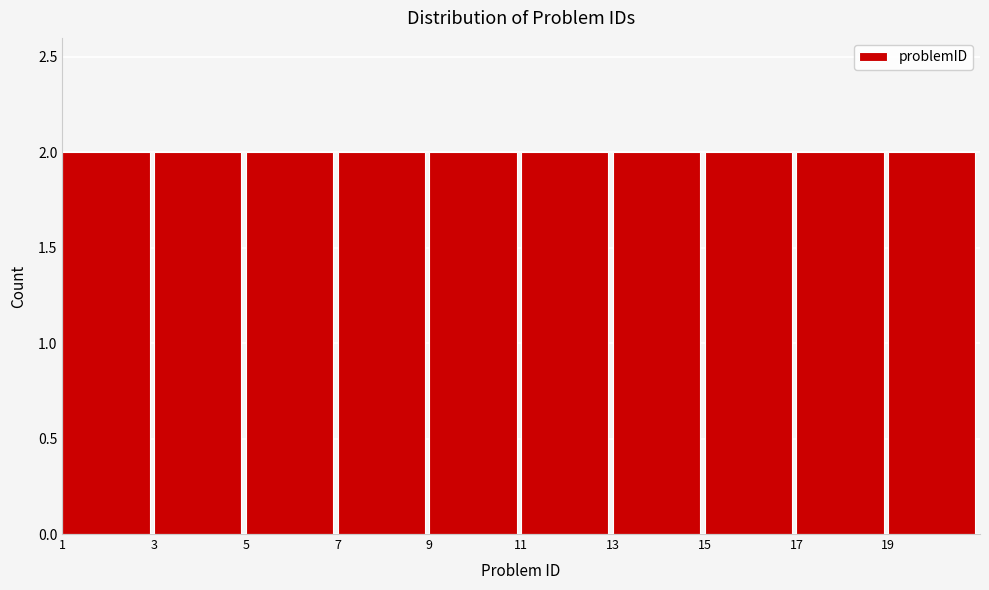

Reading left to right, list every bar in this chart as the range it spans on the x-axis followed by its height. The values are not printed on the chart, so give them approximately, as read against the axis.

1 to 3: 2
3 to 5: 2
5 to 7: 2
7 to 9: 2
9 to 11: 2
11 to 13: 2
13 to 15: 2
15 to 17: 2
17 to 19: 2
19 to 21: 2